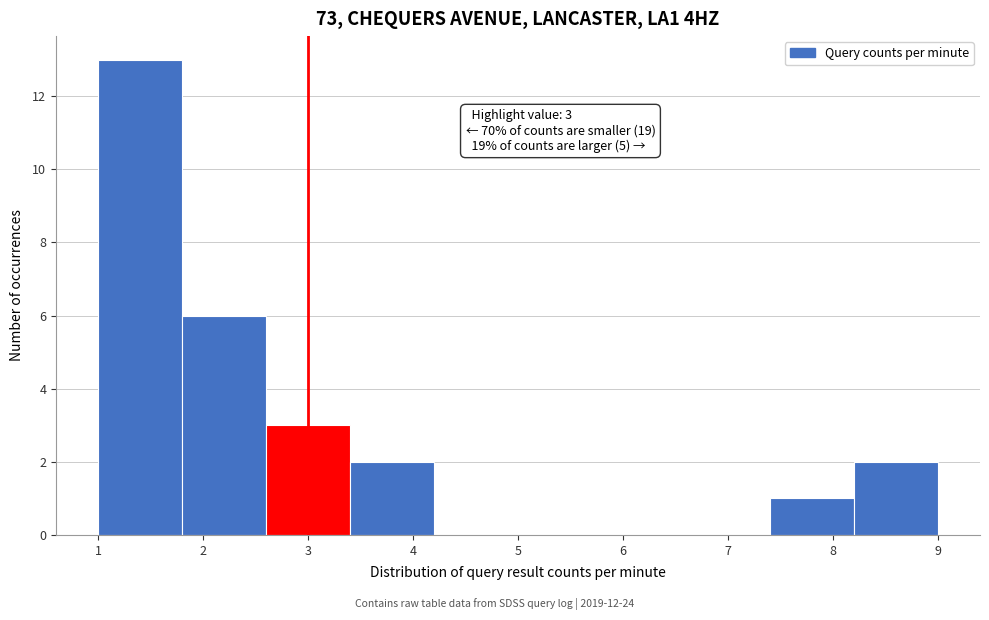

Which range on the x-axis has the tallest bar?

1.0 to 1.8